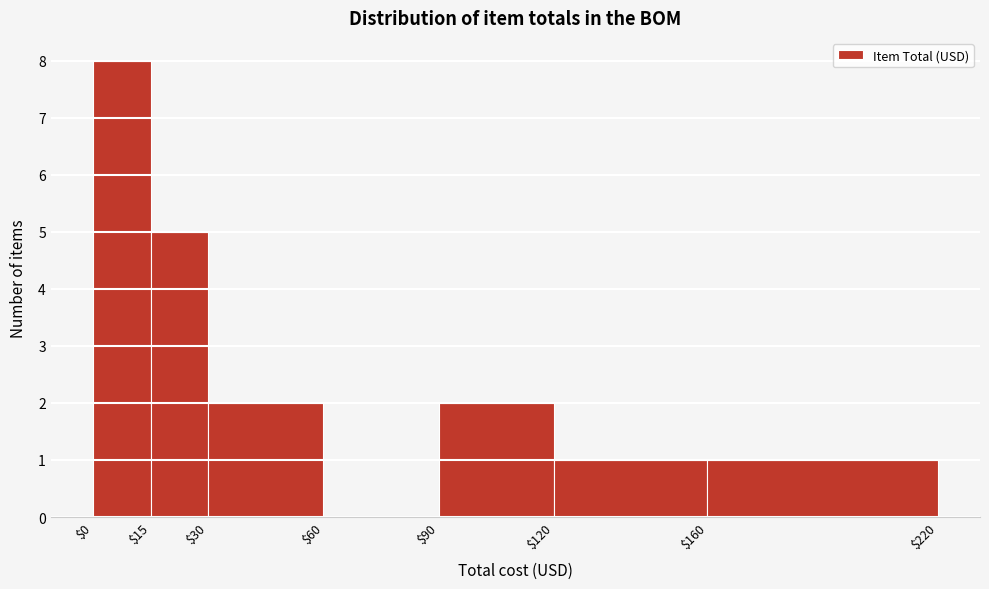

Reading left to right, list every bar in this chart as the range it spans on the x-axis followed by its height. The values are not printed on the chart, so give them approximately, as read against the axis.

$0 to $15: 8
$15 to $30: 5
$30 to $60: 2
$60 to $90: 0
$90 to $120: 2
$120 to $160: 1
$160 to $220: 1